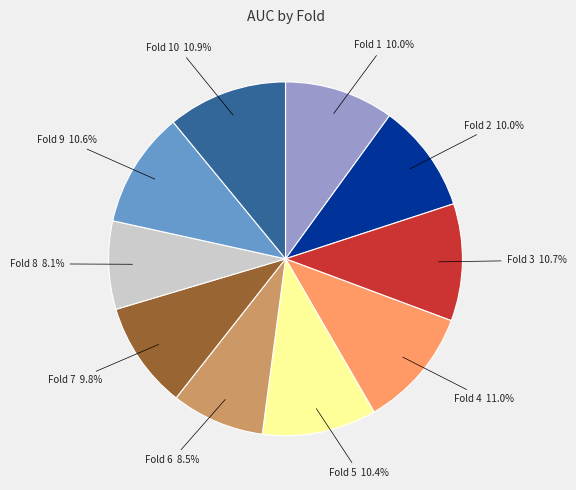

Does Fold 3 represent more than half of the total?

No